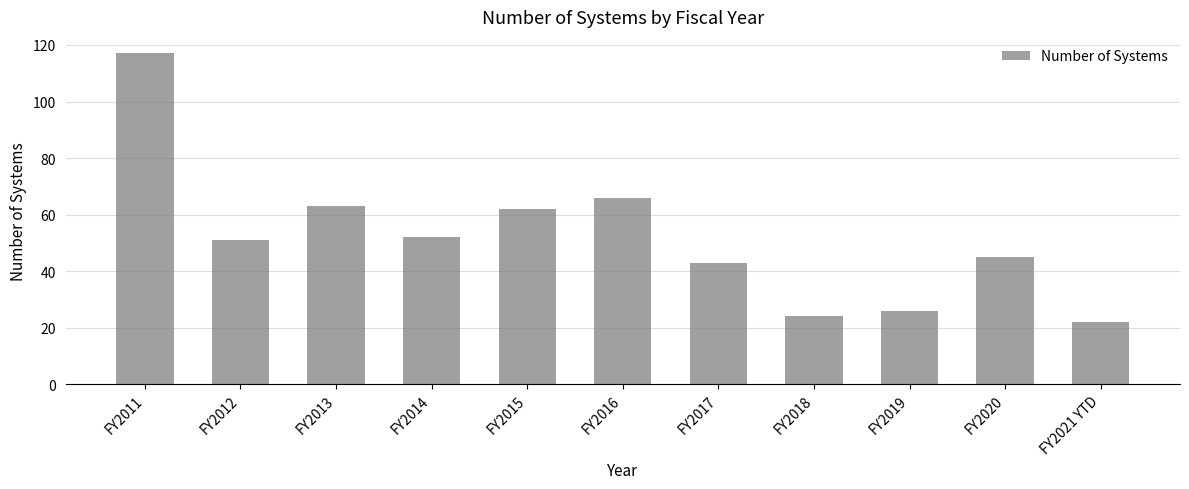

What is the ratio of the value at FY2014 to the value at FY2016?

0.8